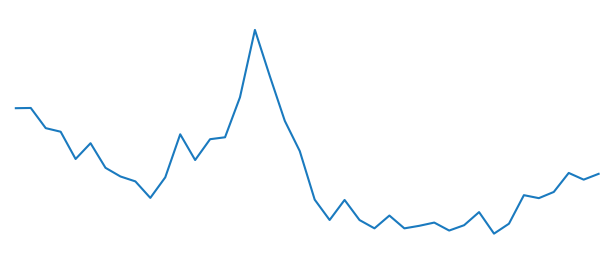

Does the chart have visible grid lines?

No